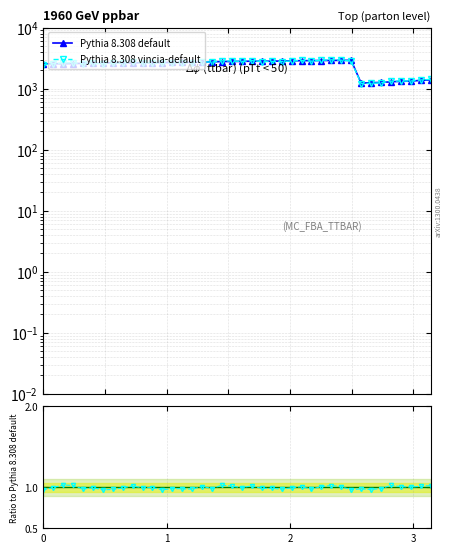

How many distinct data groups are displayed?

2